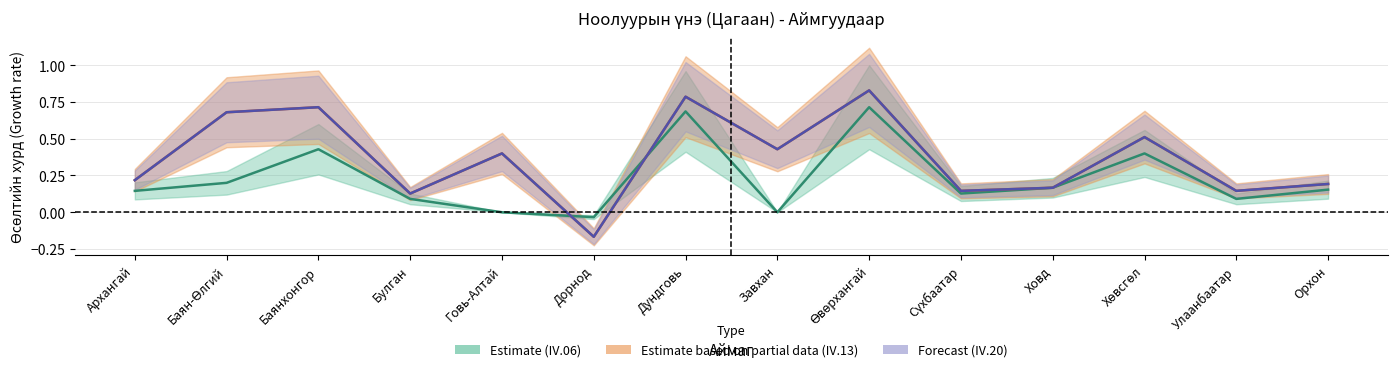

How many times do IV.20 (col_32 → col_34) and IV.06 (col_26 → col_30) cross each other?

2